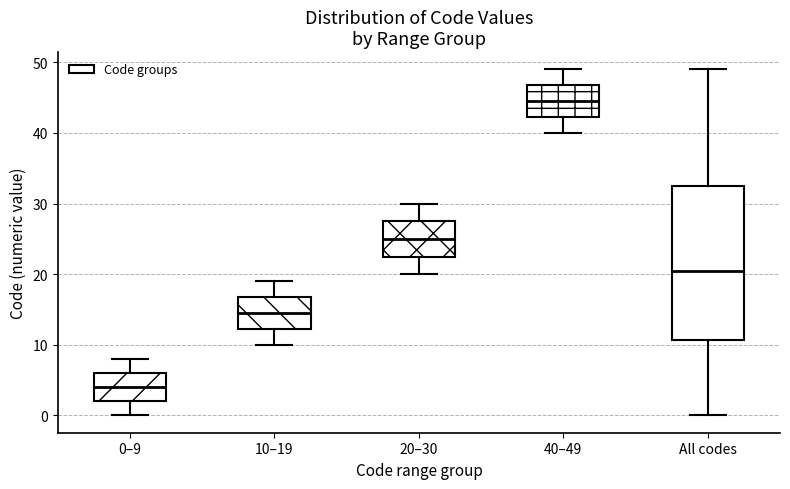

Where is the upper edge of the box for 20–30 on the y-axis? The values are not printed on the chart, so give them approximately, as read against the axis.

28